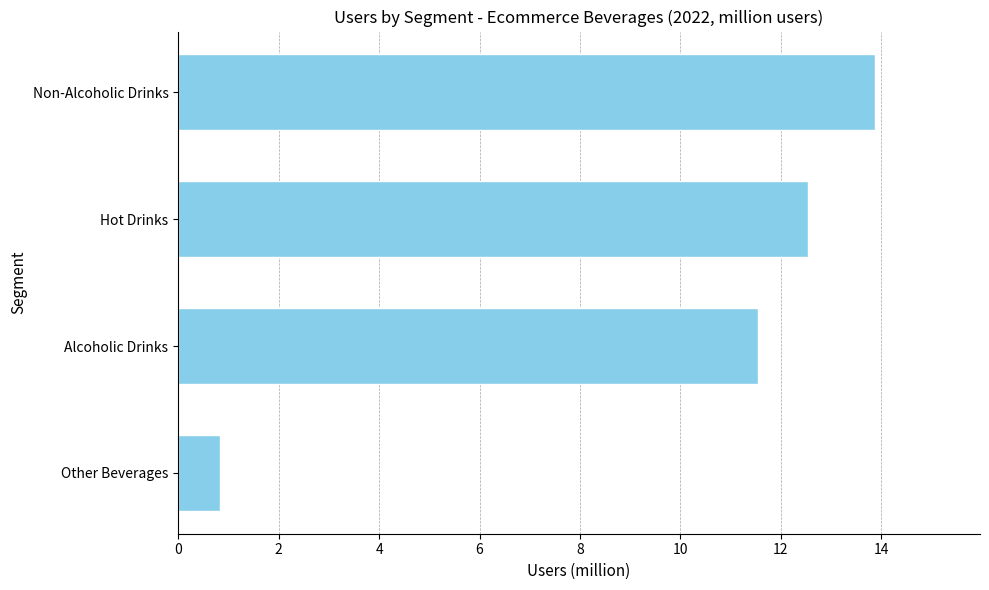

What is the difference between the second highest and minimum values?

11.7